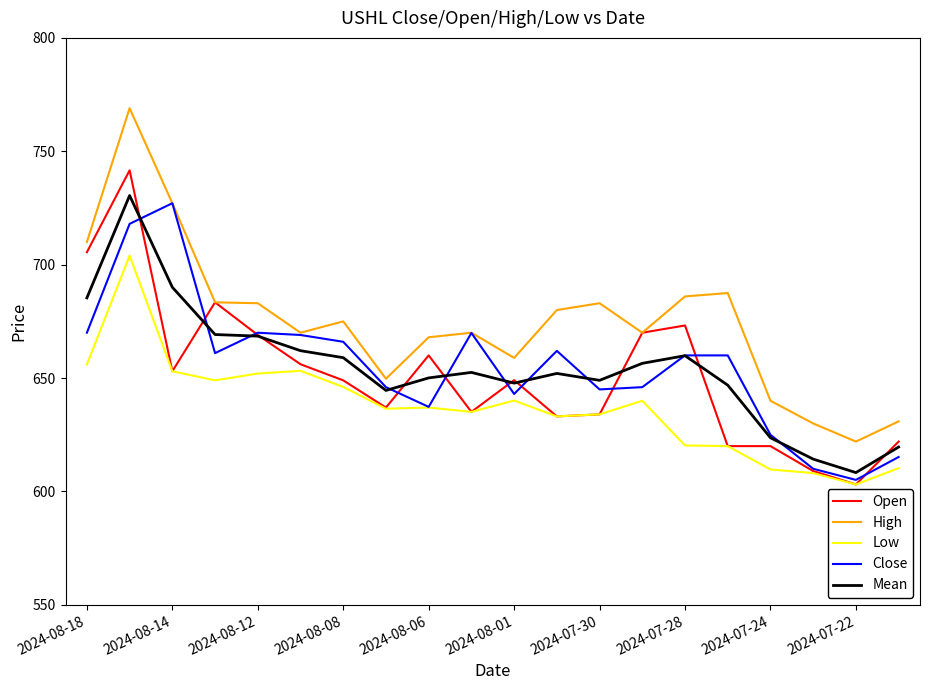

Which series has the largest total across all categories?

High